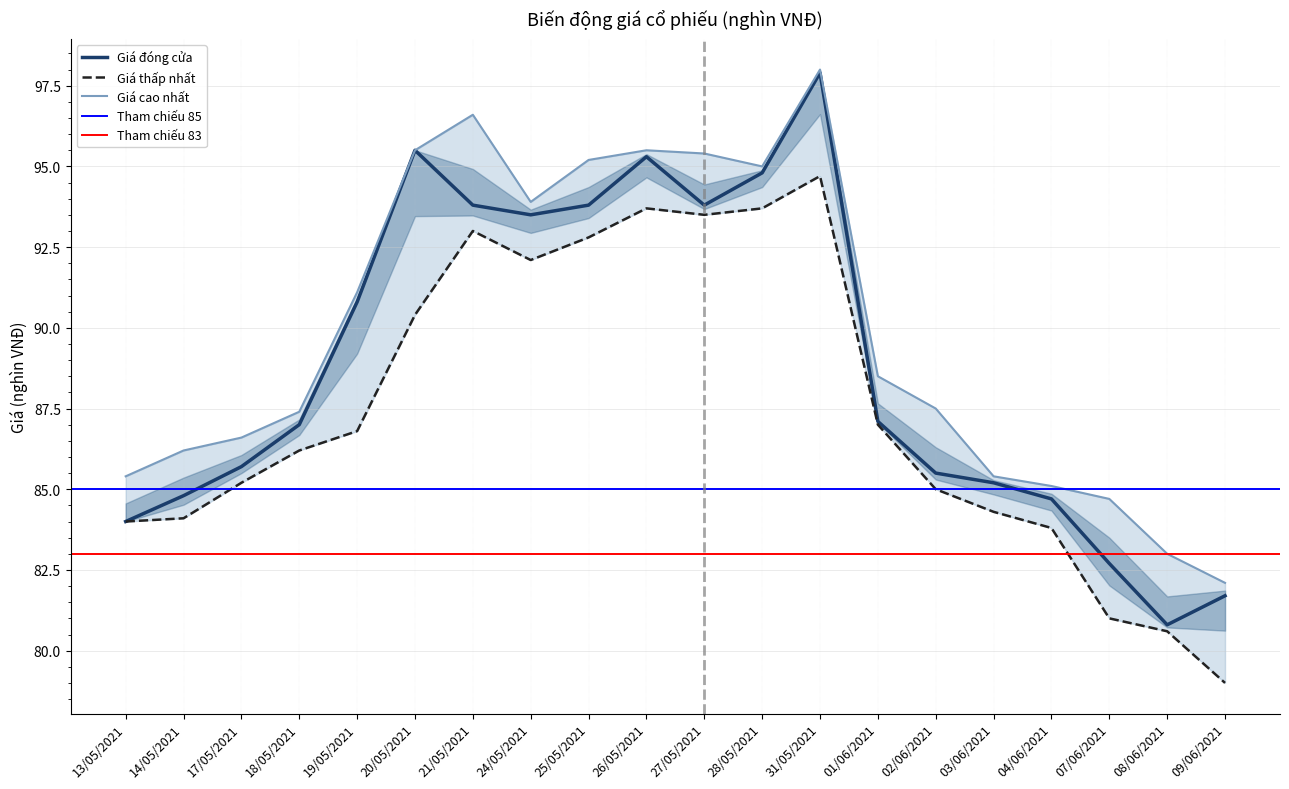

True or false: Giá đóng cửa has more than 2 points higher than both neighbors.

True